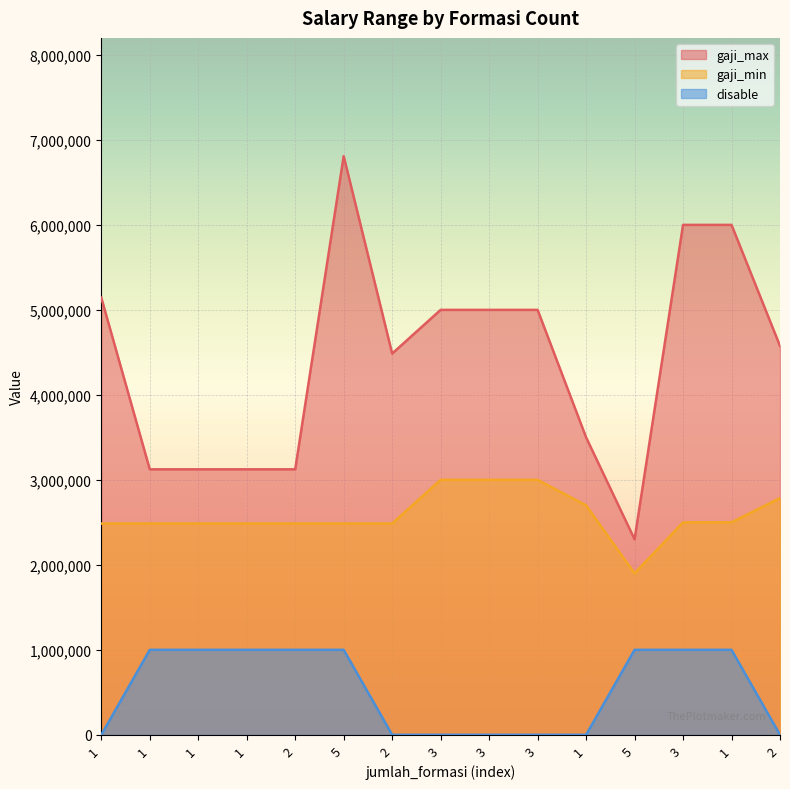

True or false: disable has more than 0 interior local peaks.

False